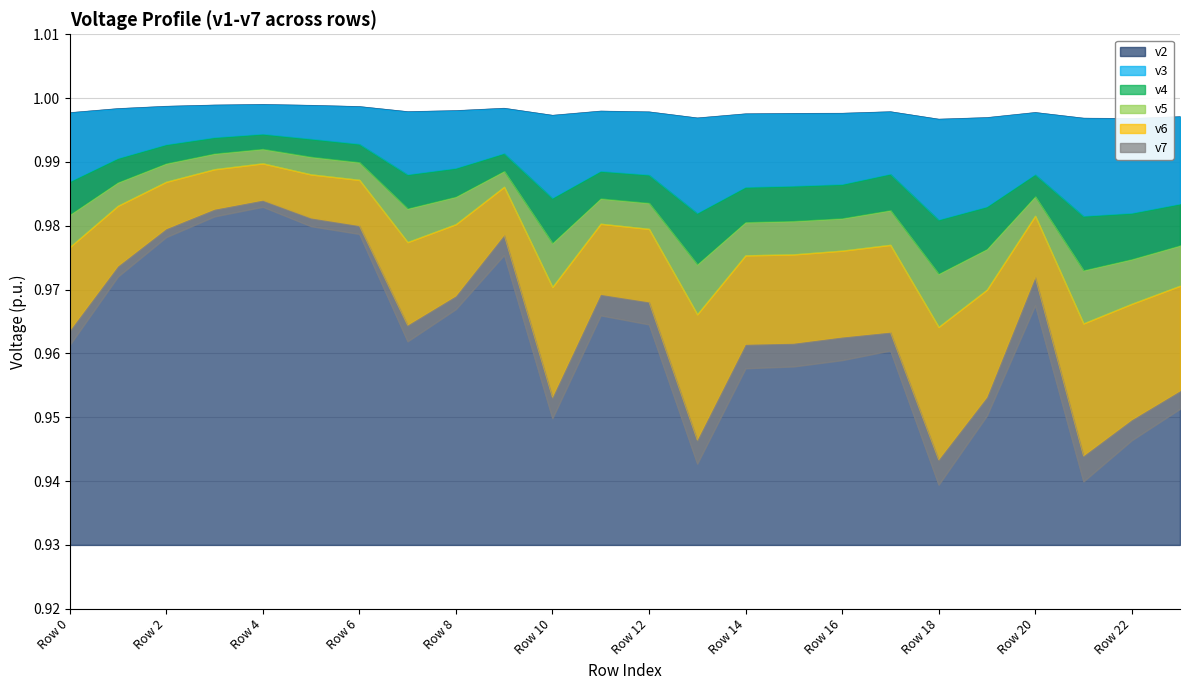

List the labels in order of v7 value, smallest first.

Row 18, Row 21, Row 13, Row 22, Row 10, Row 19, Row 23, Row 14, Row 15, Row 16, Row 17, Row 0, Row 7, Row 12, Row 11, Row 8, Row 20, Row 1, Row 9, Row 2, Row 6, Row 5, Row 3, Row 4